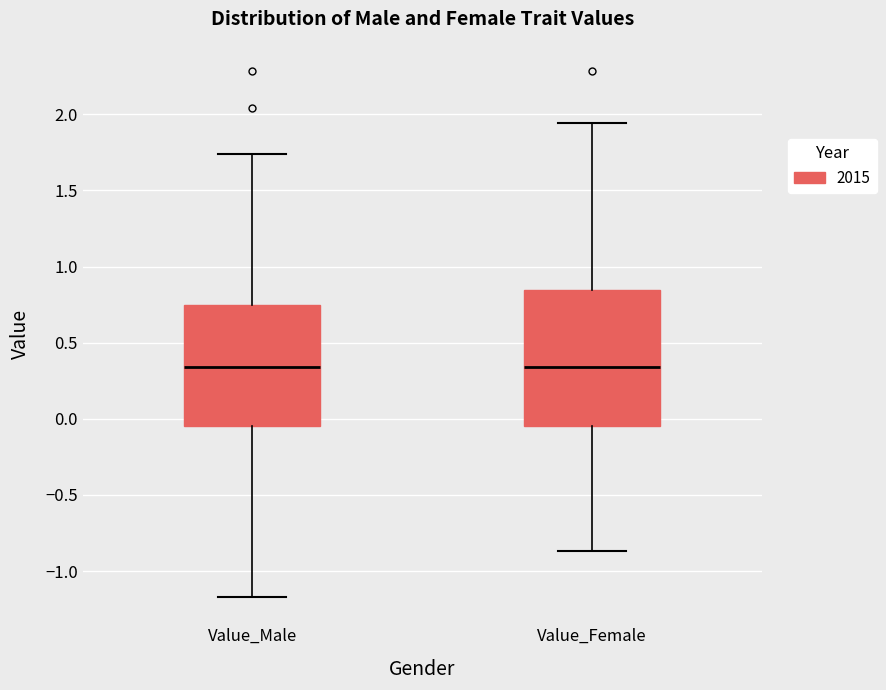

Reading left to right, read every box against the y-axis: the position of its median line, the range the box covers, and the ends of its whiskers. The values are not printed on the chart, so give them approximately, as read against the axis.

Value_Male: median 0.35, box -0.05 to 0.75, whiskers -1.15 to 1.75
Value_Female: median 0.35, box -0.05 to 0.85, whiskers -0.85 to 1.95